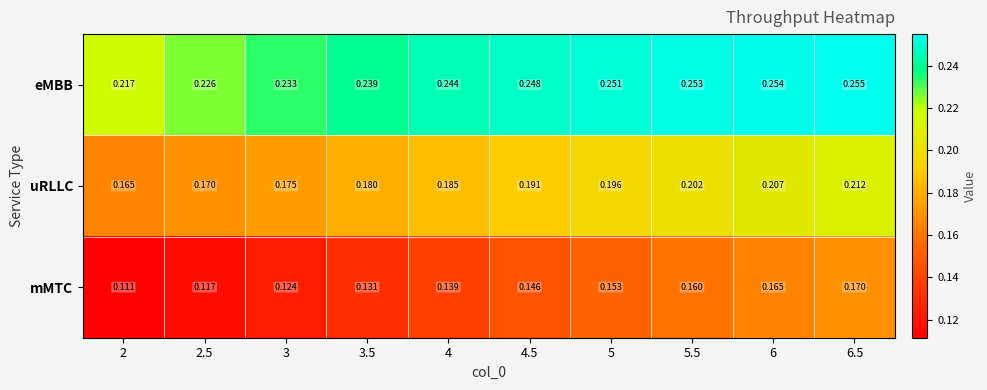

Which category has the lowest value across all series?

2